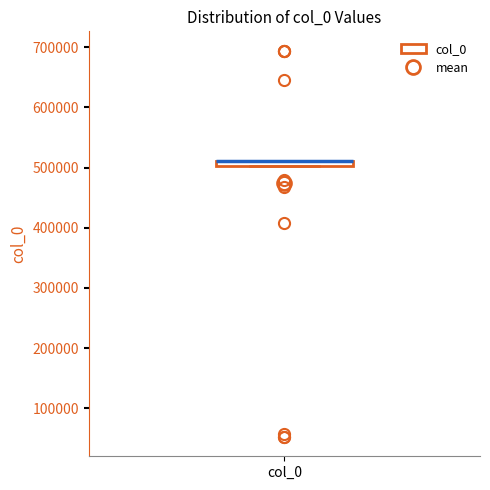

Where is the lower edge of the box for col_0 on the y-axis? The values are not printed on the chart, so give them approximately, as read against the axis.

500000